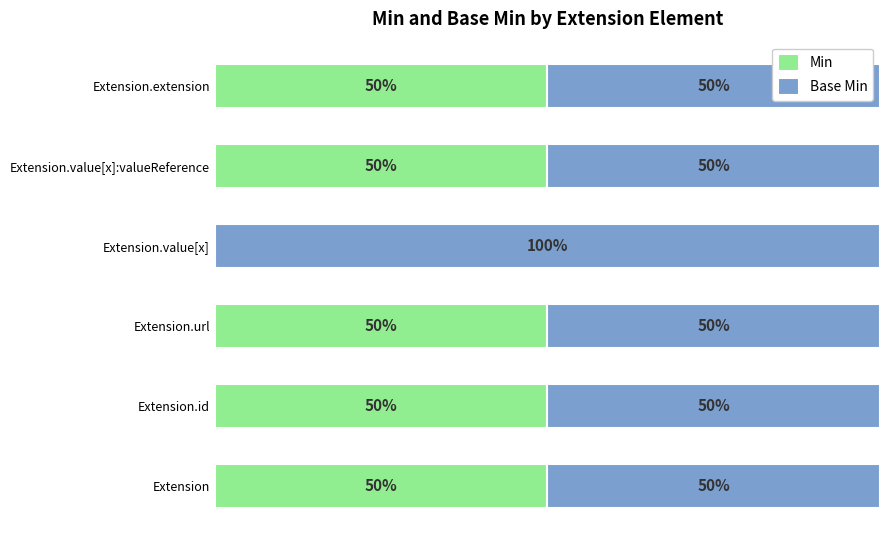

What are all the series names shown in the legend?

Min, Base Min